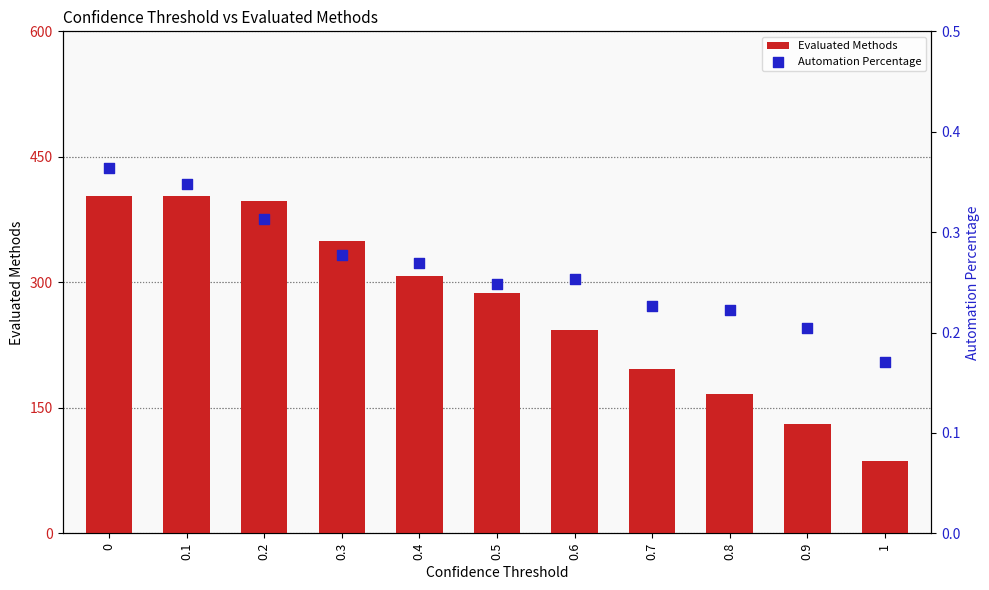

Which series reaches the maximum Y coordinate?

Evaluated Methods